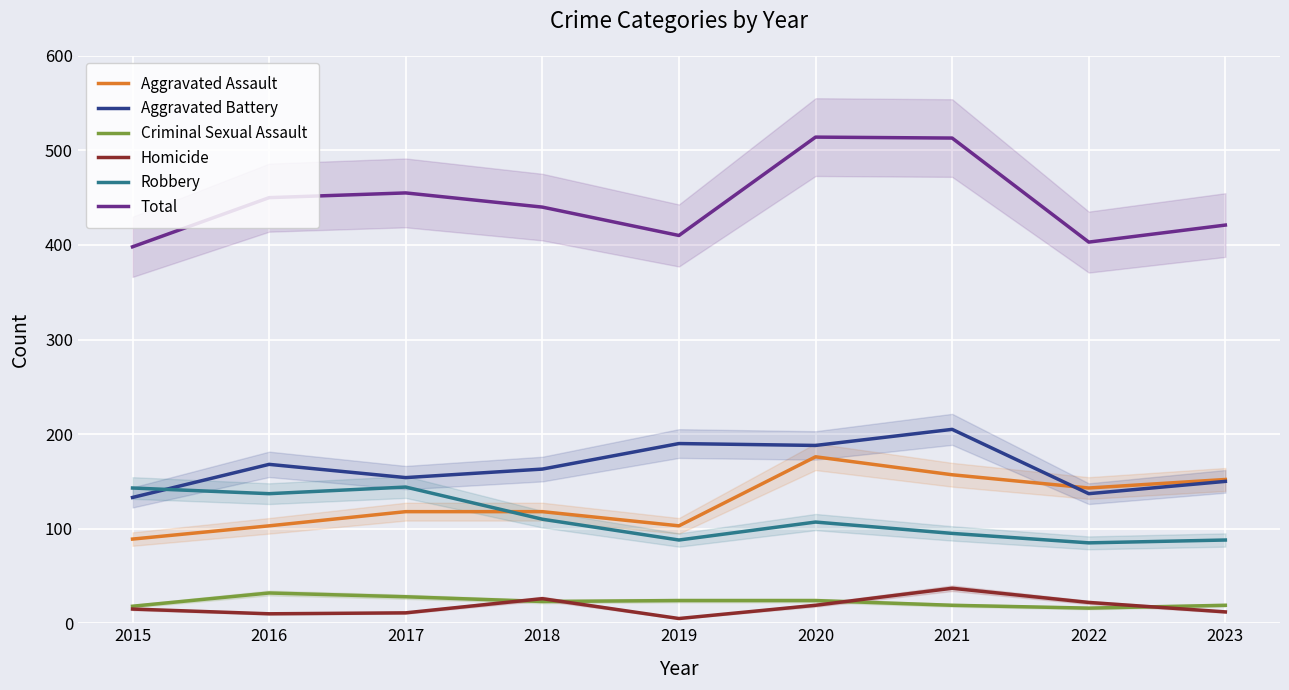

Between 2016 and 2018, which series saw the biggest shift?

Robbery